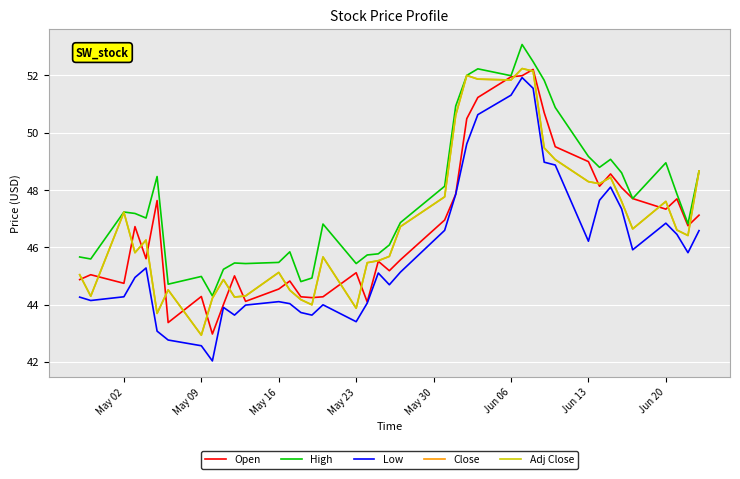

Which series has the largest range (max minus min)?

Low